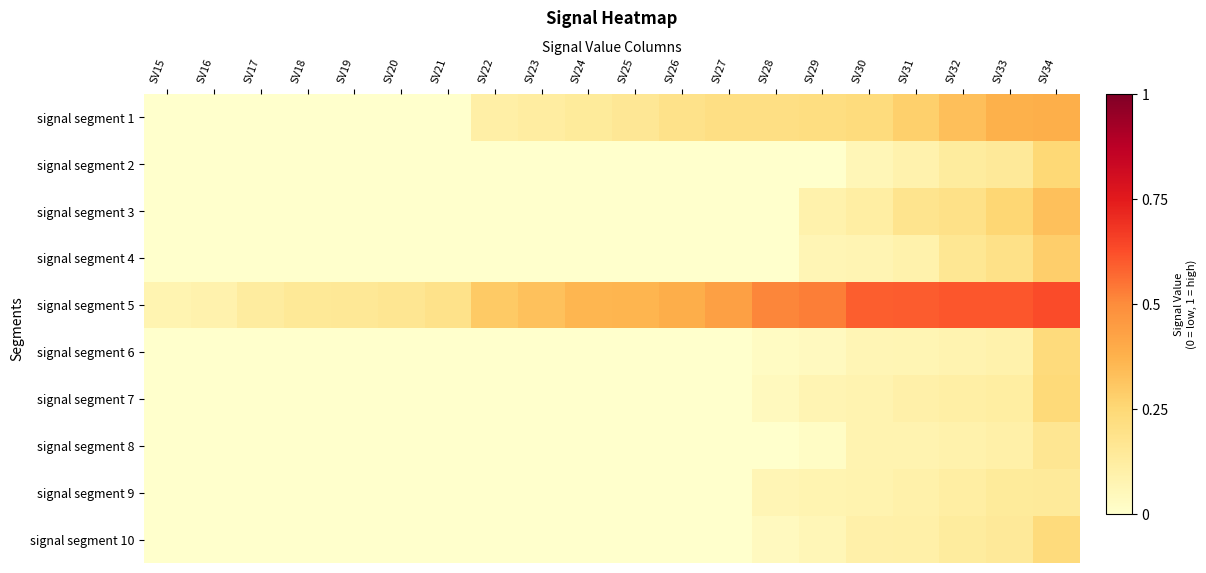

Reading right to left, extract all data points from this chart.

signal segment 1: SV34=0.4	SV33=0.4	SV32=0.3	SV31=0.3	SV30=0.2	SV29=0.2	SV28=0.2	SV27=0.2	SV26=0.2	SV25=0.2	SV24=0.1	SV23=0.1	SV22=0.1	SV21=0.0	SV20=0.0	SV19=0.0	SV18=0.0	SV17=0.0	SV16=0.0	SV15=0.0
signal segment 2: SV34=0.2	SV33=0.1	SV32=0.1	SV31=0.1	SV30=0.1	SV29=0.0	SV28=0.0	SV27=0.0	SV26=0.0	SV25=0.0	SV24=0.0	SV23=0.0	SV22=0.0	SV21=0.0	SV20=0.0	SV19=0.0	SV18=0.0	SV17=0.0	SV16=0.0	SV15=0.0
signal segment 3: SV34=0.3	SV33=0.3	SV32=0.2	SV31=0.2	SV30=0.1	SV29=0.1	SV28=0.0	SV27=0.0	SV26=0.0	SV25=0.0	SV24=0.0	SV23=0.0	SV22=0.0	SV21=0.0	SV20=0.0	SV19=0.0	SV18=0.0	SV17=0.0	SV16=0.0	SV15=0.0
signal segment 4: SV34=0.3	SV33=0.2	SV32=0.2	SV31=0.1	SV30=0.1	SV29=0.1	SV28=0.0	SV27=0.0	SV26=0.0	SV25=0.0	SV24=0.0	SV23=0.0	SV22=0.0	SV21=0.0	SV20=0.0	SV19=0.0	SV18=0.0	SV17=0.0	SV16=0.0	SV15=0.0
signal segment 5: SV34=0.6	SV33=0.6	SV32=0.6	SV31=0.6	SV30=0.6	SV29=0.5	SV28=0.5	SV27=0.4	SV26=0.4	SV25=0.4	SV24=0.4	SV23=0.3	SV22=0.3	SV21=0.2	SV20=0.2	SV19=0.2	SV18=0.1	SV17=0.1	SV16=0.1	SV15=0.1
signal segment 6: SV34=0.2	SV33=0.1	SV32=0.1	SV31=0.1	SV30=0.1	SV29=0.0	SV28=0.0	SV27=0.0	SV26=0.0	SV25=0.0	SV24=0.0	SV23=0.0	SV22=0.0	SV21=0.0	SV20=0.0	SV19=0.0	SV18=0.0	SV17=0.0	SV16=0.0	SV15=0.0
signal segment 7: SV34=0.2	SV33=0.1	SV32=0.1	SV31=0.1	SV30=0.1	SV29=0.1	SV28=0.0	SV27=0.0	SV26=0.0	SV25=0.0	SV24=0.0	SV23=0.0	SV22=0.0	SV21=0.0	SV20=0.0	SV19=0.0	SV18=0.0	SV17=0.0	SV16=0.0	SV15=0.0
signal segment 8: SV34=0.2	SV33=0.1	SV32=0.1	SV31=0.1	SV30=0.1	SV29=0.0	SV28=0.0	SV27=0.0	SV26=0.0	SV25=0.0	SV24=0.0	SV23=0.0	SV22=0.0	SV21=0.0	SV20=0.0	SV19=0.0	SV18=0.0	SV17=0.0	SV16=0.0	SV15=0.0
signal segment 9: SV34=0.1	SV33=0.1	SV32=0.1	SV31=0.1	SV30=0.1	SV29=0.1	SV28=0.1	SV27=0.0	SV26=0.0	SV25=0.0	SV24=0.0	SV23=0.0	SV22=0.0	SV21=0.0	SV20=0.0	SV19=0.0	SV18=0.0	SV17=0.0	SV16=0.0	SV15=0.0
signal segment 10: SV34=0.2	SV33=0.1	SV32=0.1	SV31=0.1	SV30=0.1	SV29=0.1	SV28=0.0	SV27=0.0	SV26=0.0	SV25=0.0	SV24=0.0	SV23=0.0	SV22=0.0	SV21=0.0	SV20=0.0	SV19=0.0	SV18=0.0	SV17=0.0	SV16=0.0	SV15=0.0